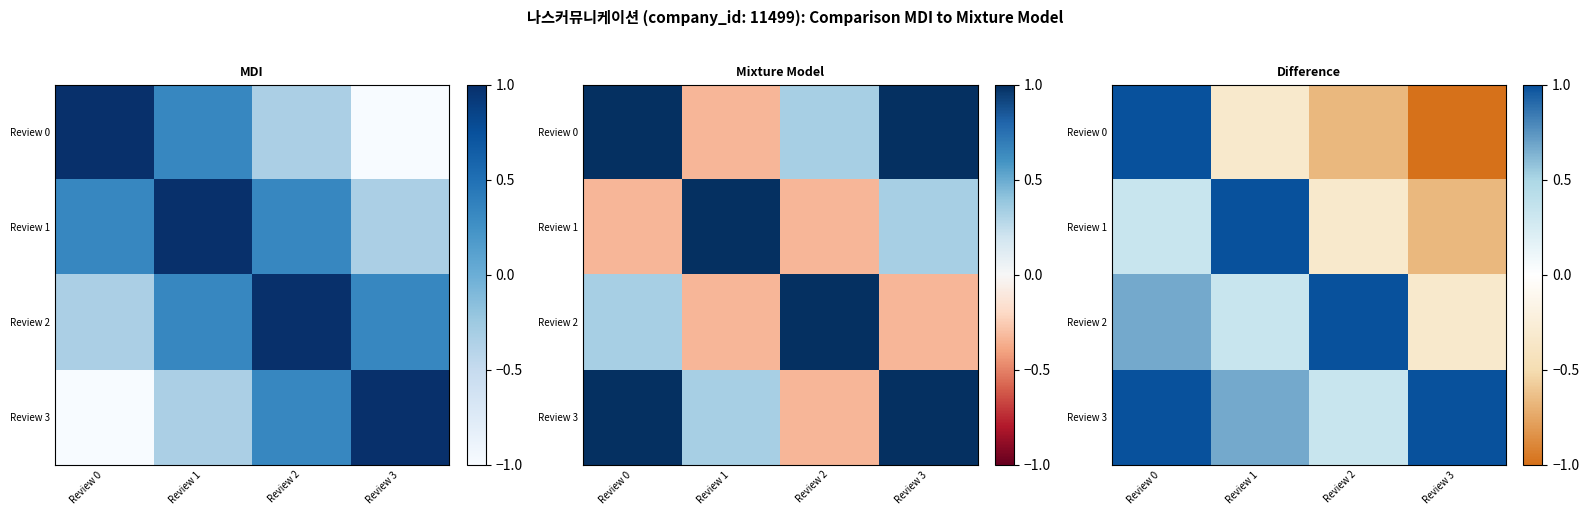

How many values in the Review 0 series are below 0?

3